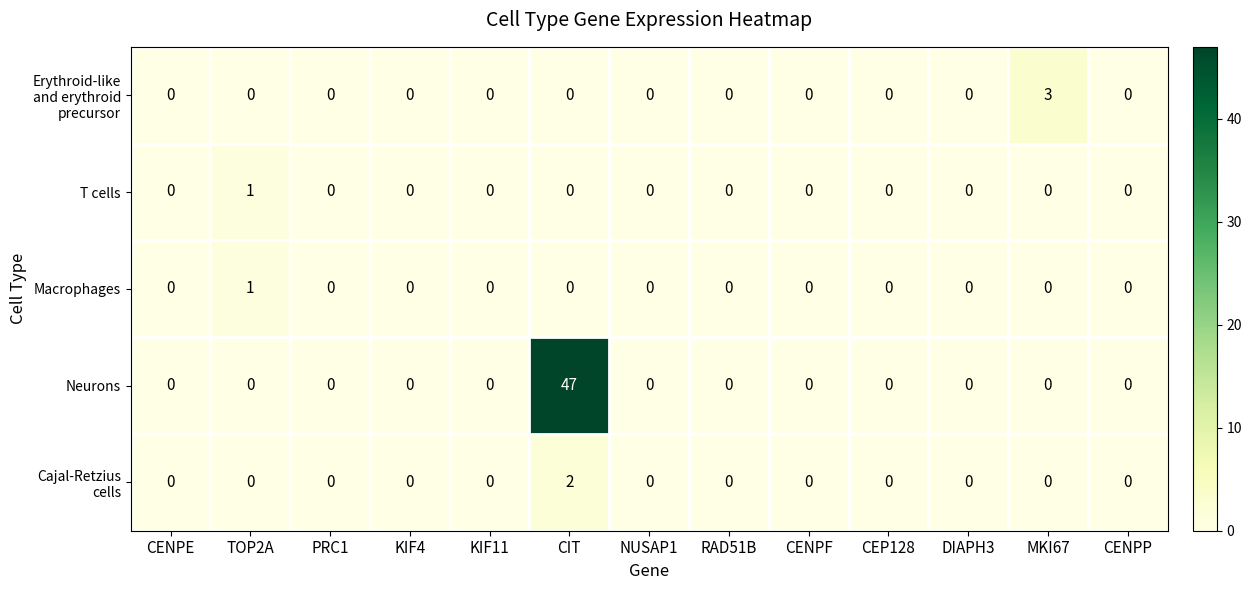

Count the number of categories in the chart.

13